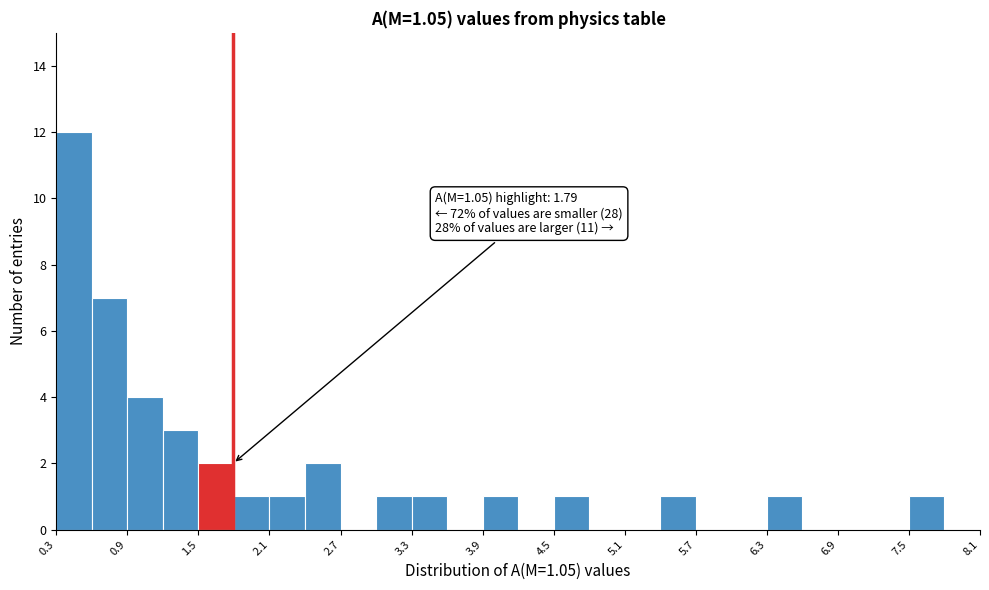

Read against the x-axis, roughly where is the centre of the tallest bar?

0.5